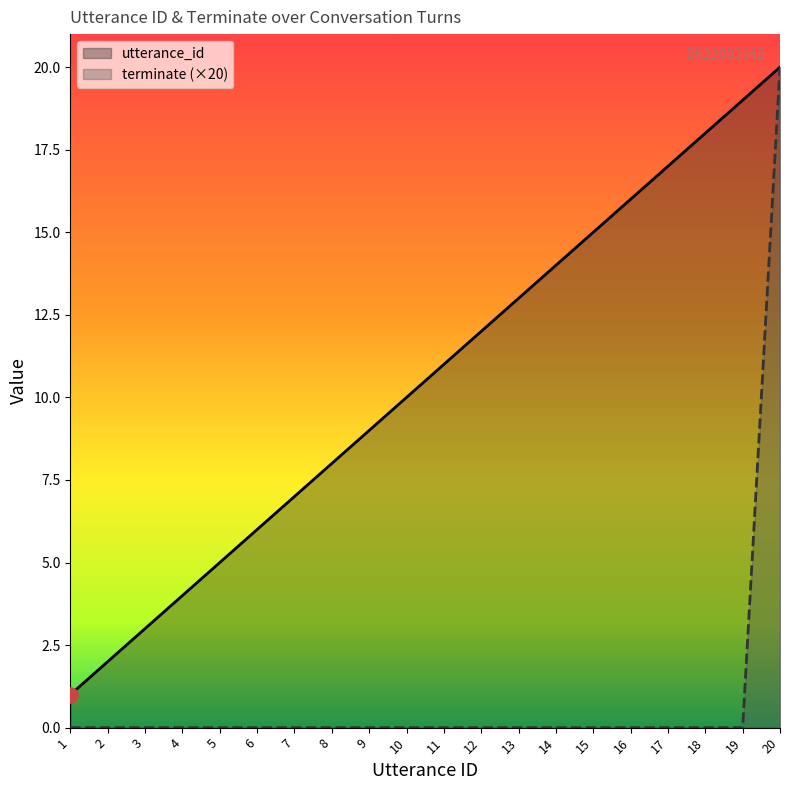

Which series has the largest total across all categories?

utterance_id